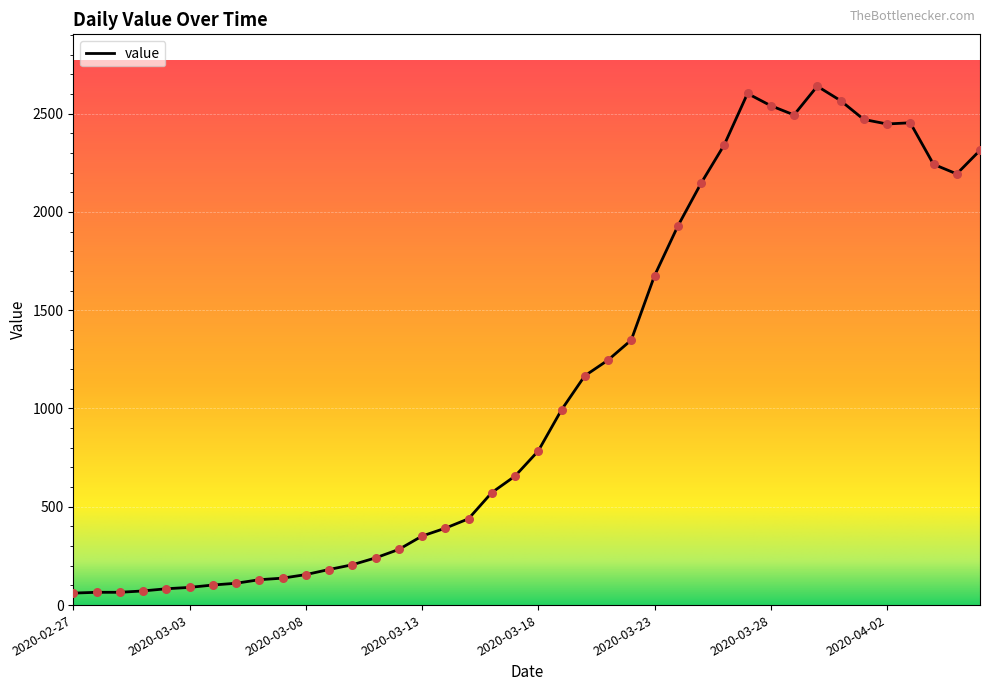

What is the smallest value displayed?

61